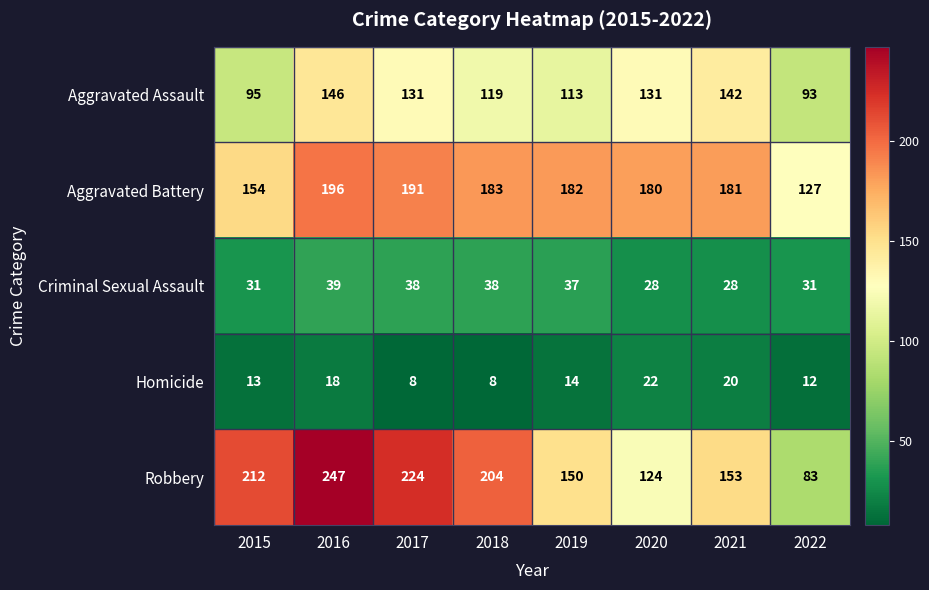

What is the difference between the second highest and second lowest values in the Robbery series?

100